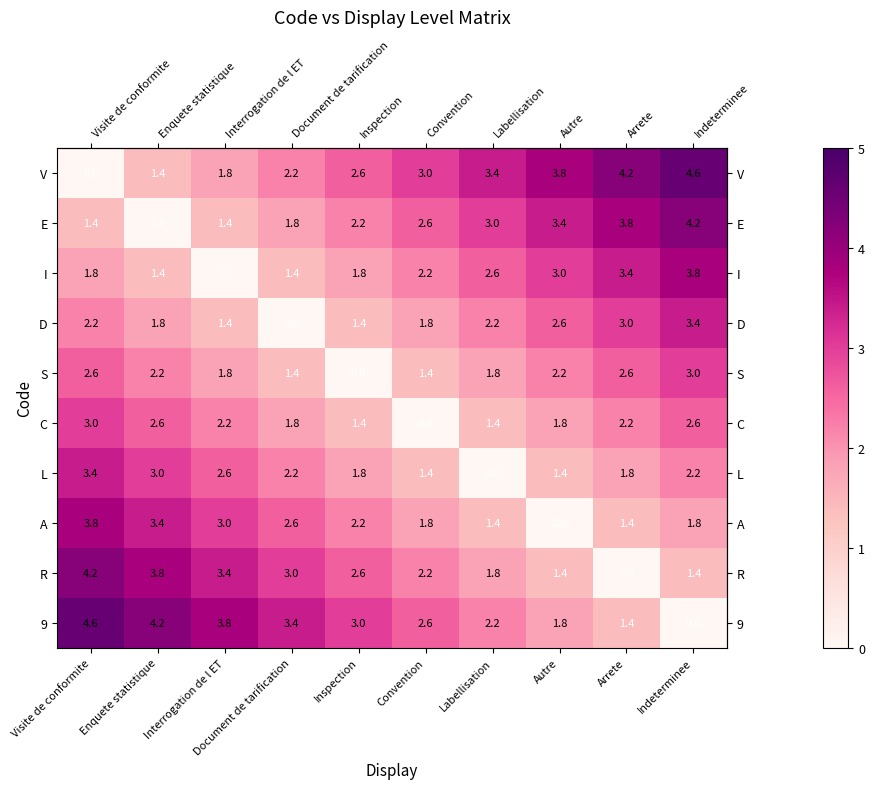

Where is 9 nearest to the value 2?

Autre